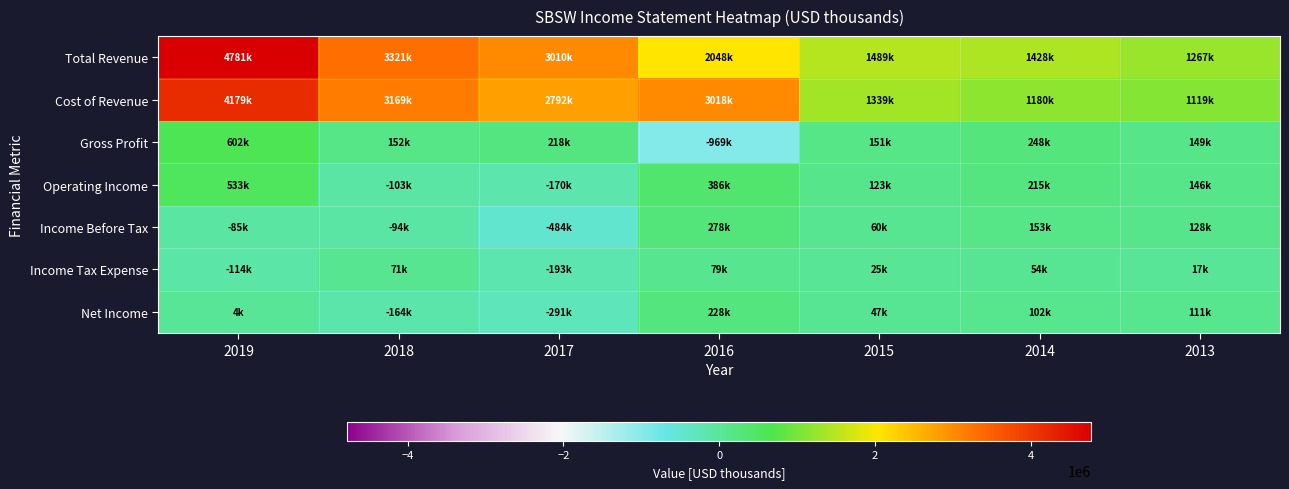

Reading left to right, transcribe all the data shown in this chart.

Total Revenue: 2019=4781000	2018=3321000	2017=3010000	2016=2048100	2015=1489400	2014=1427900	2013=1267400
Cost of Revenue: 2019=4179200	2018=3169300	2017=2791600	2016=3017500	2015=1338600	2014=1179900	2013=1118600
Gross Profit: 2019=601800	2018=151800	2017=218400	2016=-969400	2015=150800	2014=248100	2013=148700
Operating Income: 2019=533200	2018=-103000	2017=-170100	2016=385500	2015=122700	2014=214900	2013=146400
Income Before Tax: 2019=-85200	2018=-94200	2017=-483800	2016=278300	2015=60000	2014=153100	2013=128100
Income Tax Expense: 2019=-113600	2018=71100	2017=-193200	2016=78800	2015=24700	2014=54300	2013=16800
Net Income: 2019=4100	2018=-163900	2017=-290900	2016=227700	2015=47000	2014=101700	2013=111000